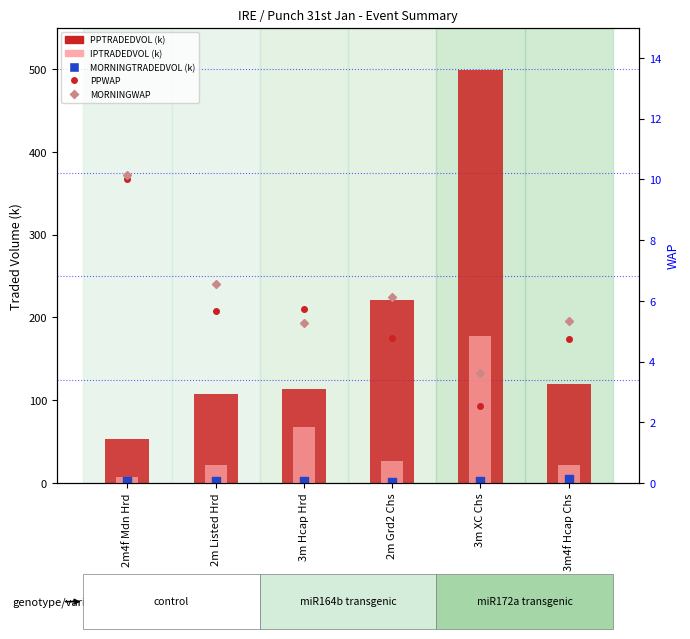

Which series has the widest spread of Y values?

PPTRADEDVOL (k)